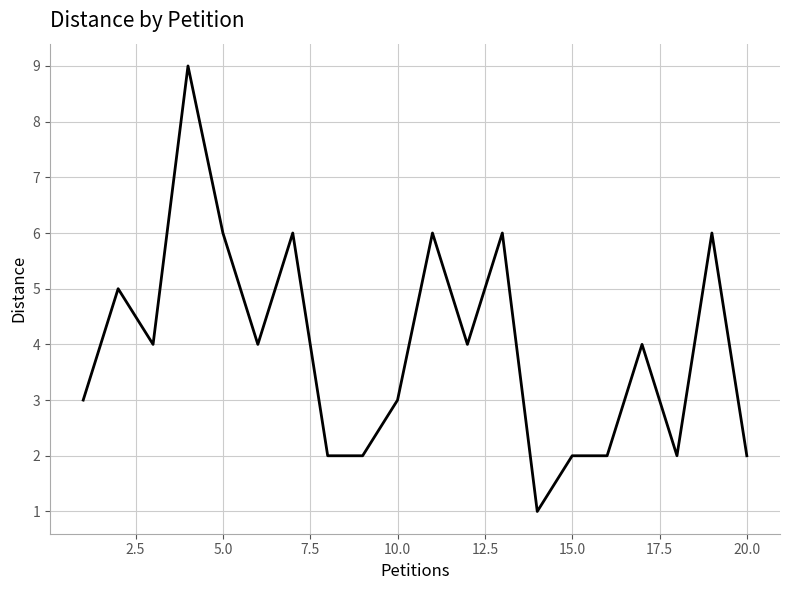

What is the greatest value displayed?

9